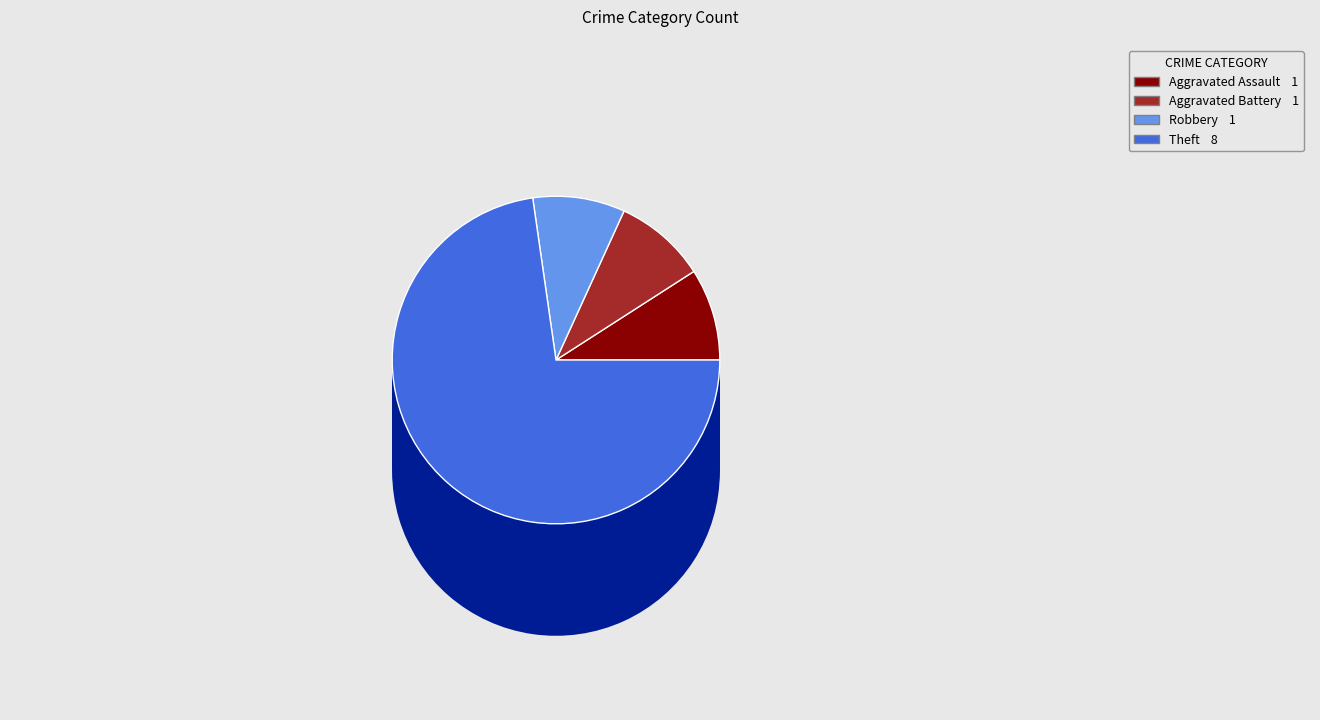

What is the smallest slice in the pie chart?

Aggravated Assault